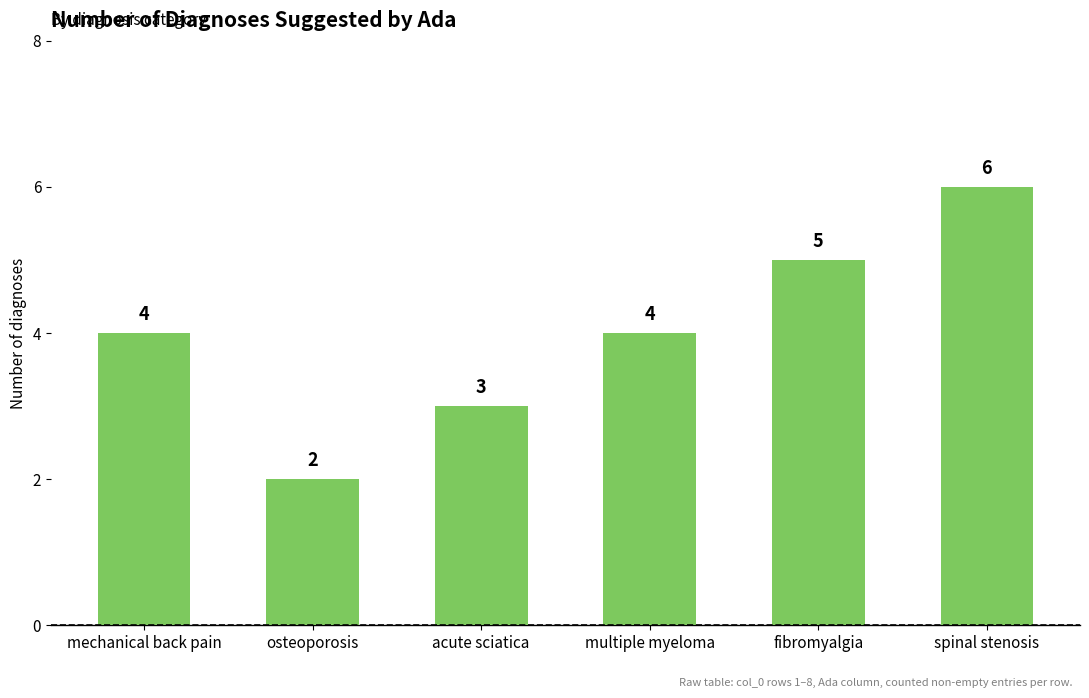

What is the sum of the values at mechanical back pain and spinal stenosis?

10